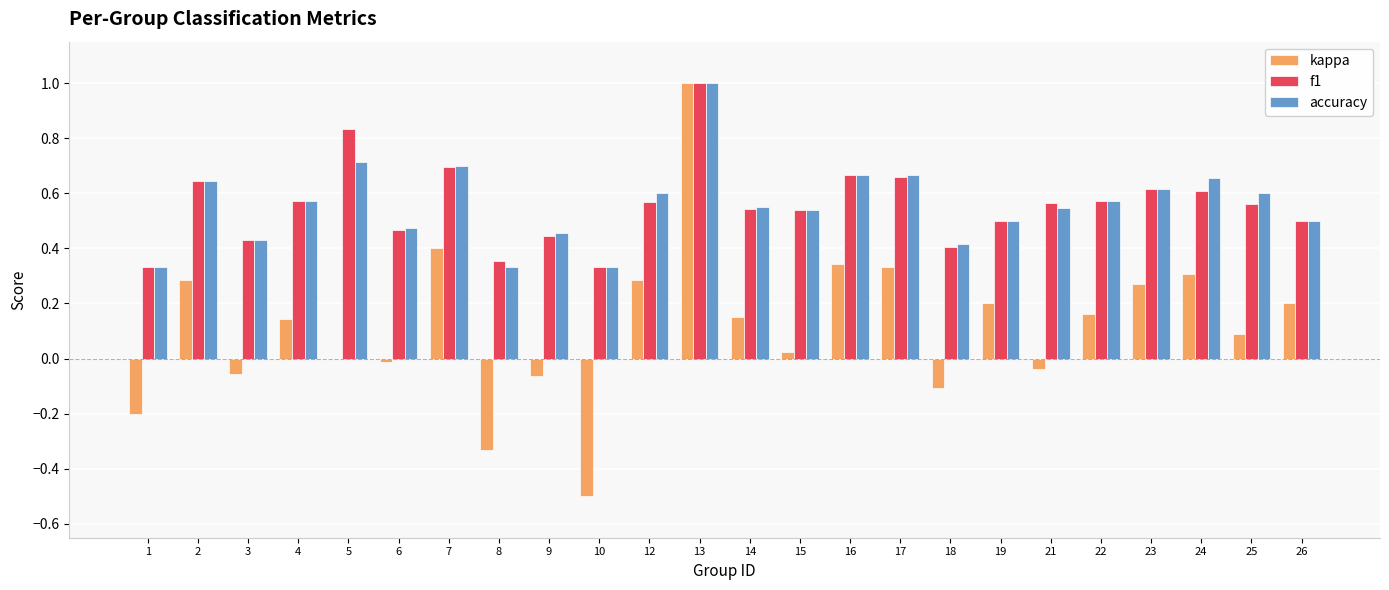

Is the value of kappa at 26 greater than the value of accuracy at 17?

No